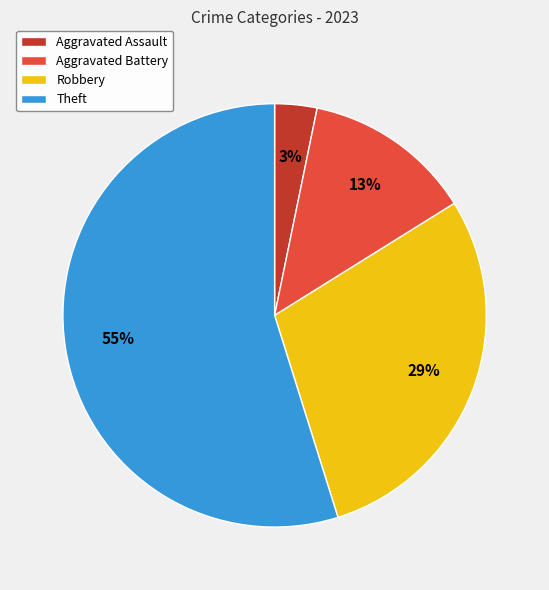

Between Aggravated Assault and Aggravated Battery, which is larger?

Aggravated Battery